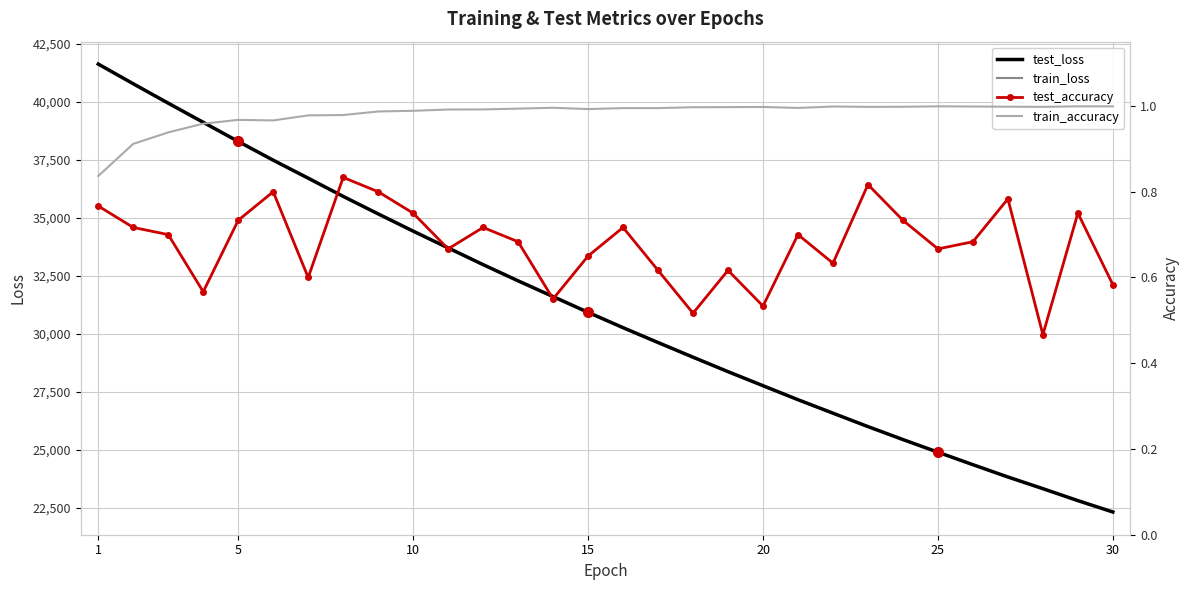

What is the minimum value for test_loss?

22327.5